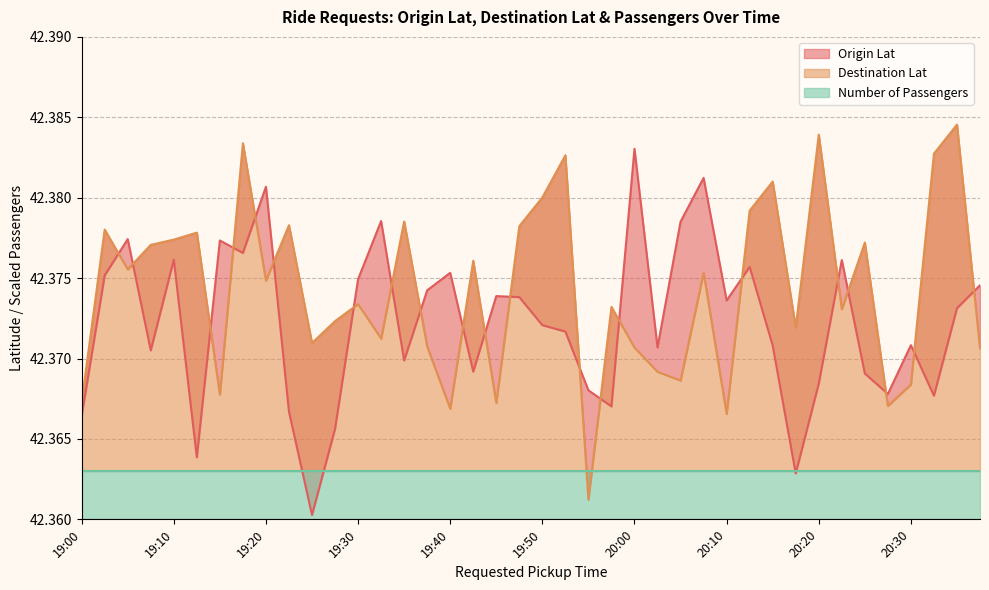

True or false: Origin Lat has a value of 42.4 at 20:05.

True